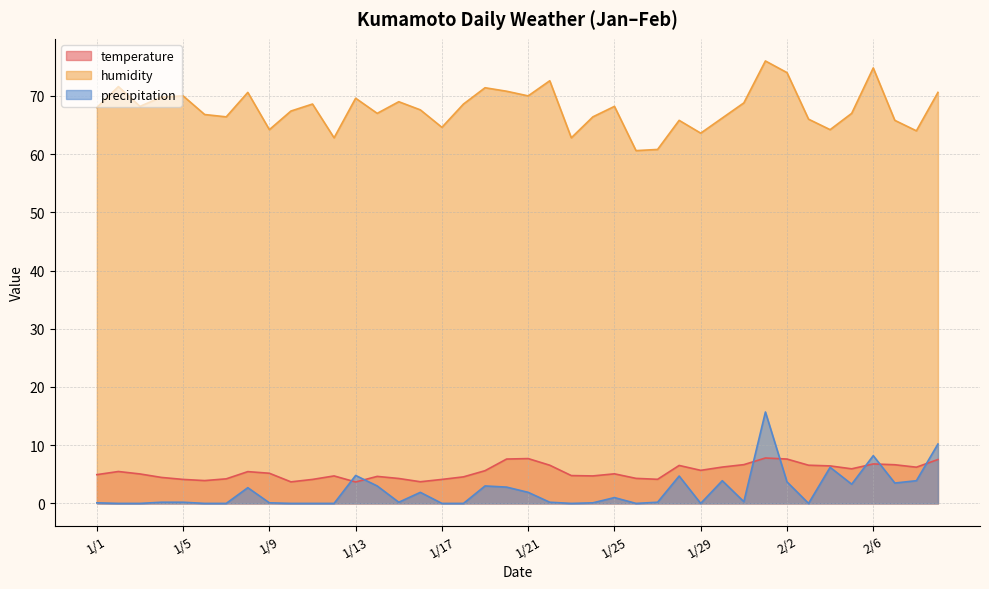

What is the sum of all temperature values?

217.5